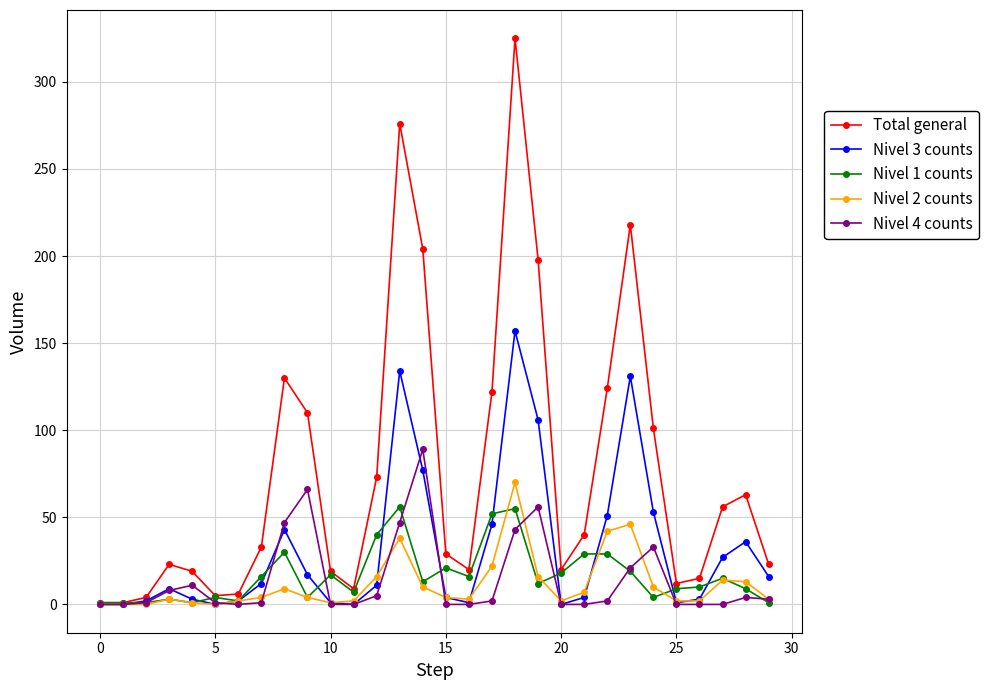

Which series has the largest total across all categories?

Total general